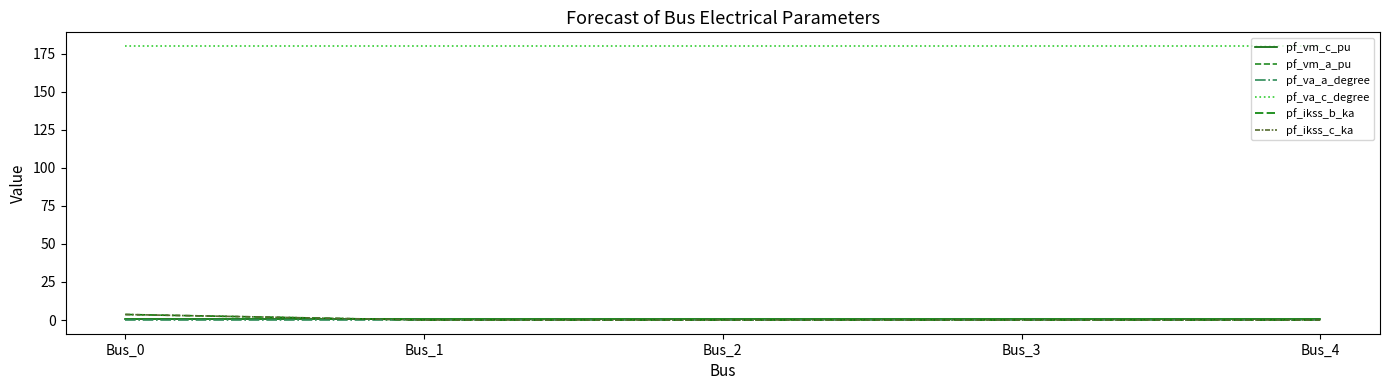

The value of pf_vm_a_pu at Bus_2 is 0.9. True or false?

True